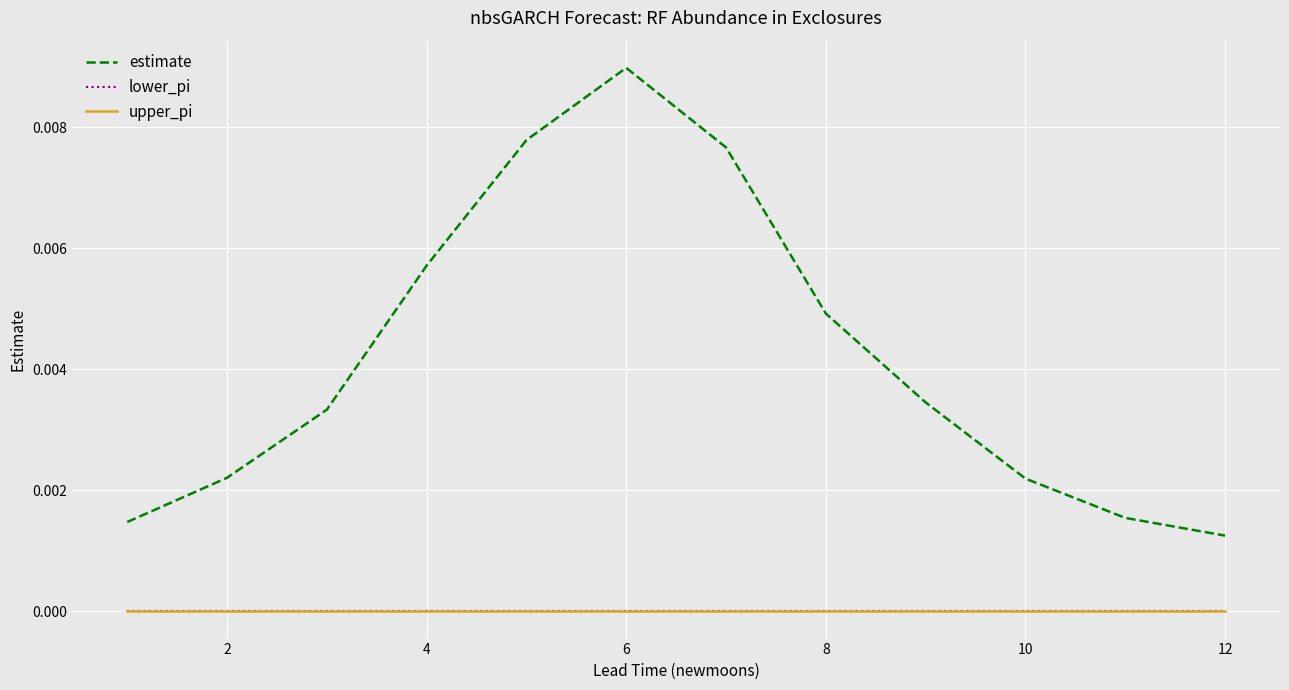

Rank the series by their maximum value, from lowest to highest.

lower_pi, upper_pi, estimate